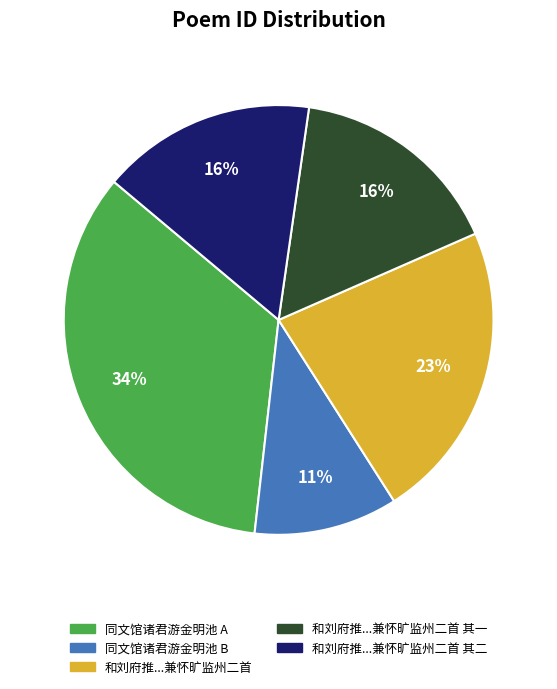

Which category has the smallest portion of the pie?

同文馆诸君游金明池 B